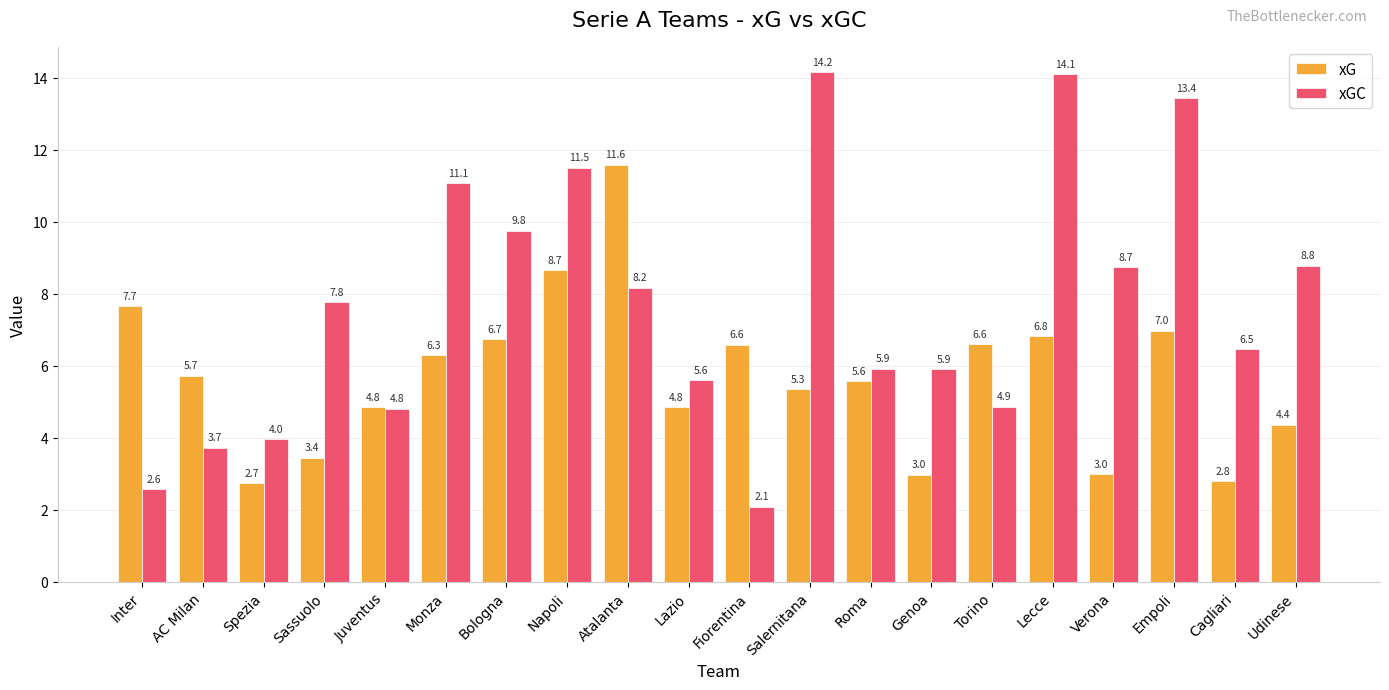

The value of xG at Udinese is 4.4. True or false?

True